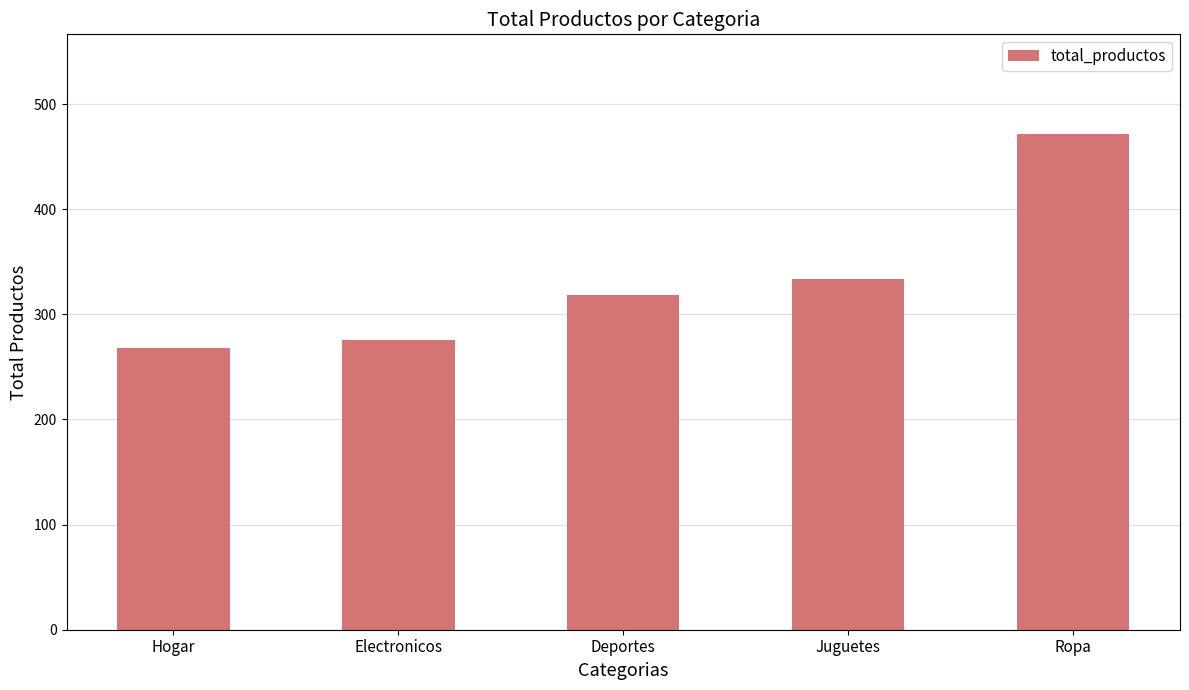

Reading right to left, list all the values displayed in this chart.

Ropa=472	Juguetes=334	Deportes=318	Electronicos=276	Hogar=268